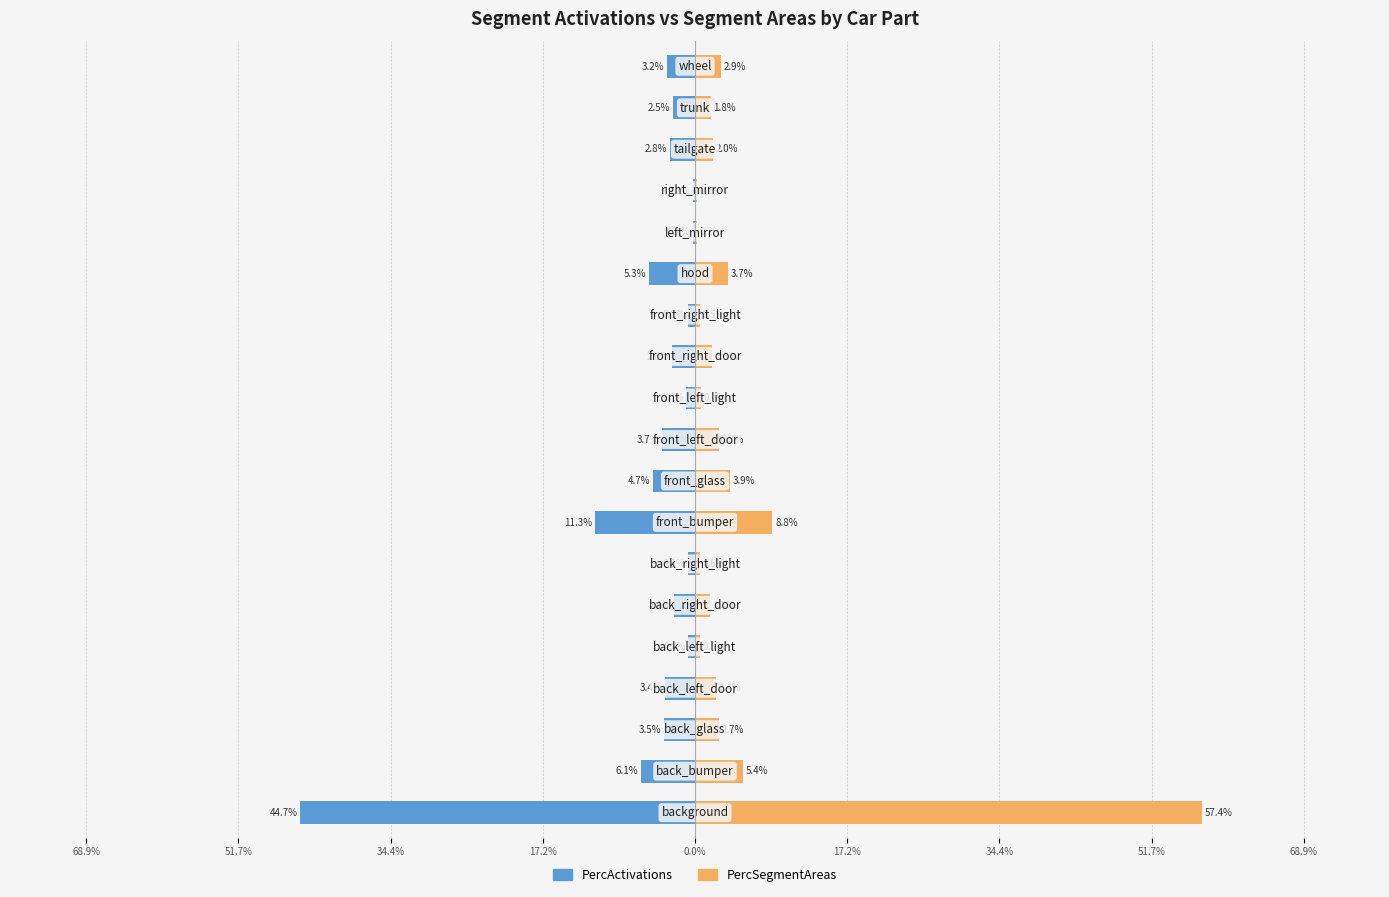

What are all the series names shown in the legend?

PercActivations, PercSegmentAreas